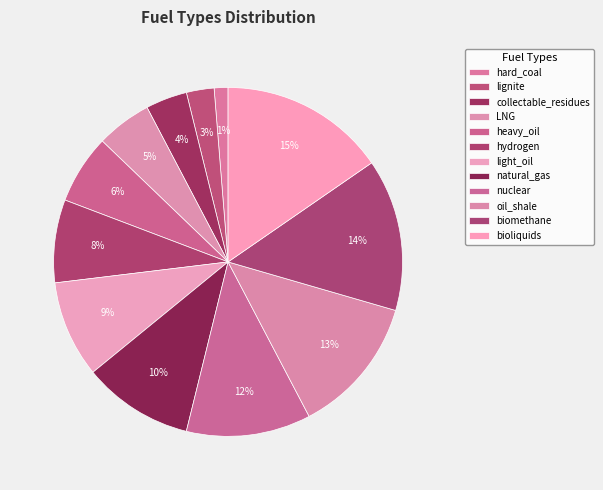

Which category has the smallest portion of the pie?

hard_coal